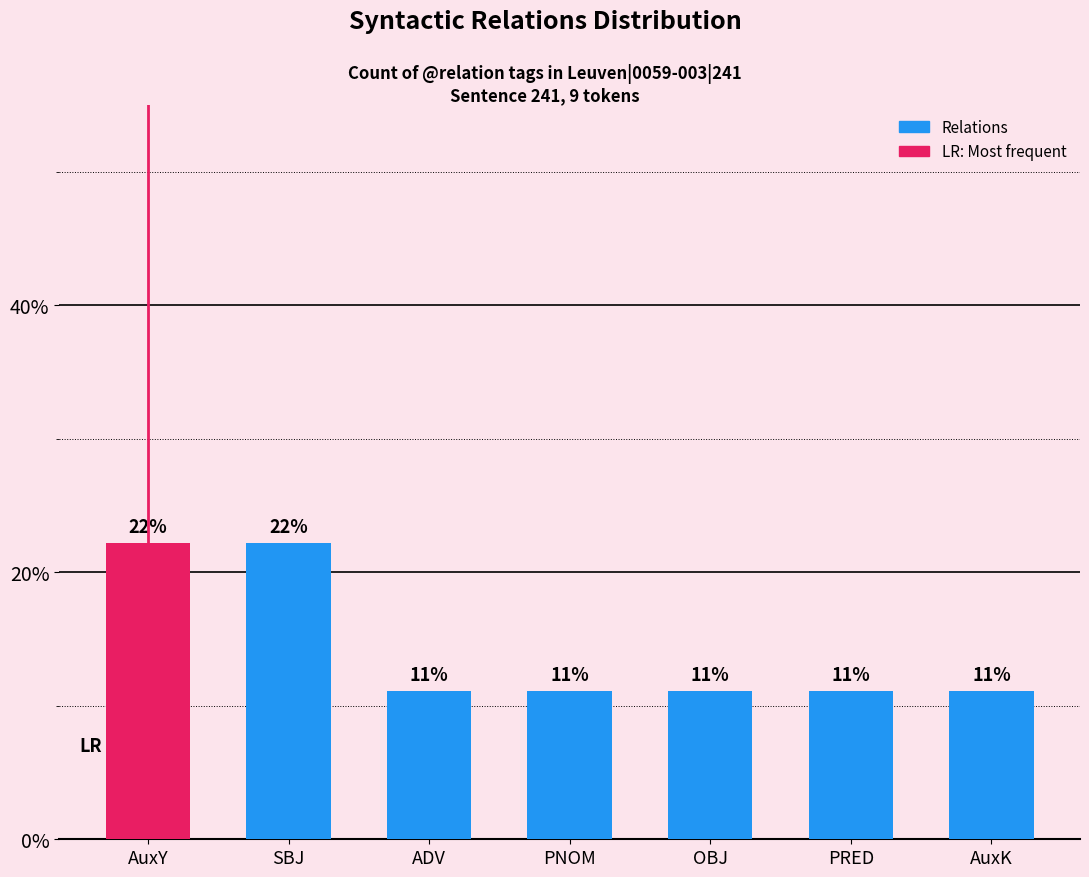

How many bars are there in total?

7